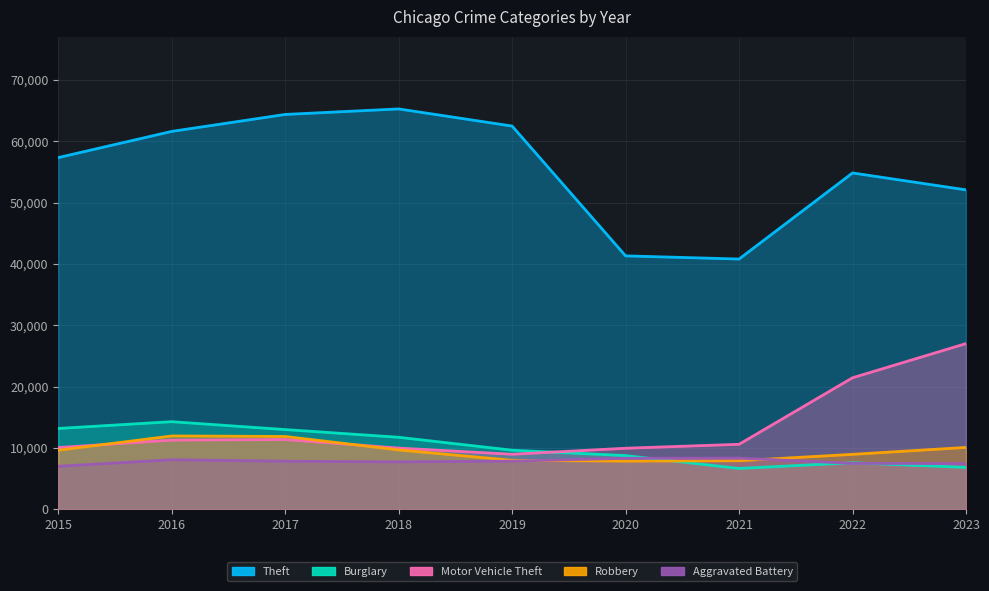

Between 2018 and 2020, which is larger?

2018